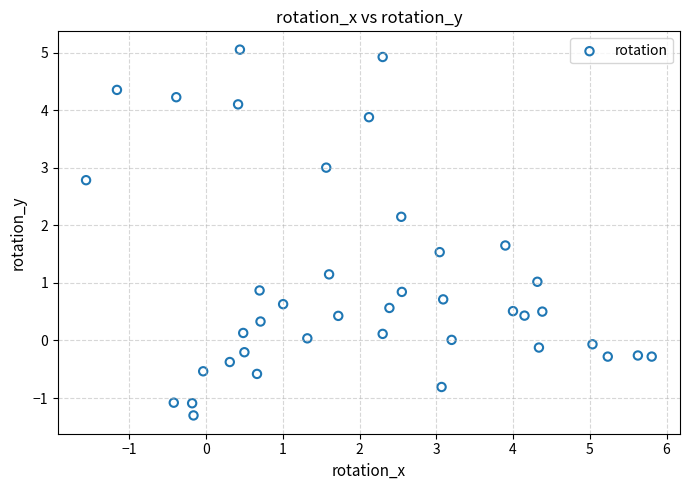

What is the range of X values (max minus min)?

7.4